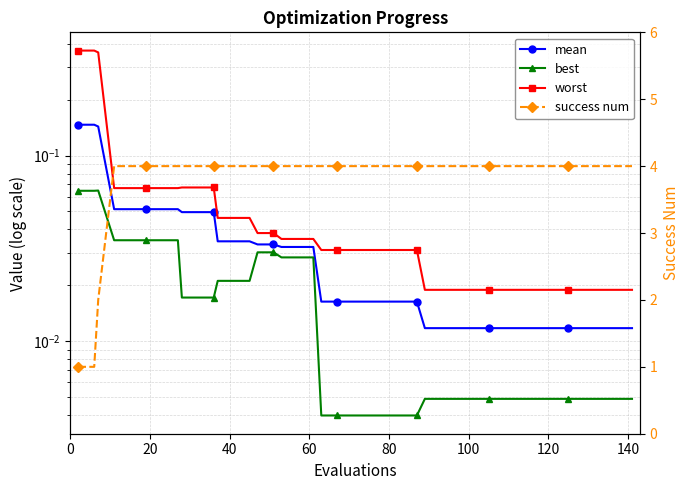

Does the chart have visible grid lines?

Yes